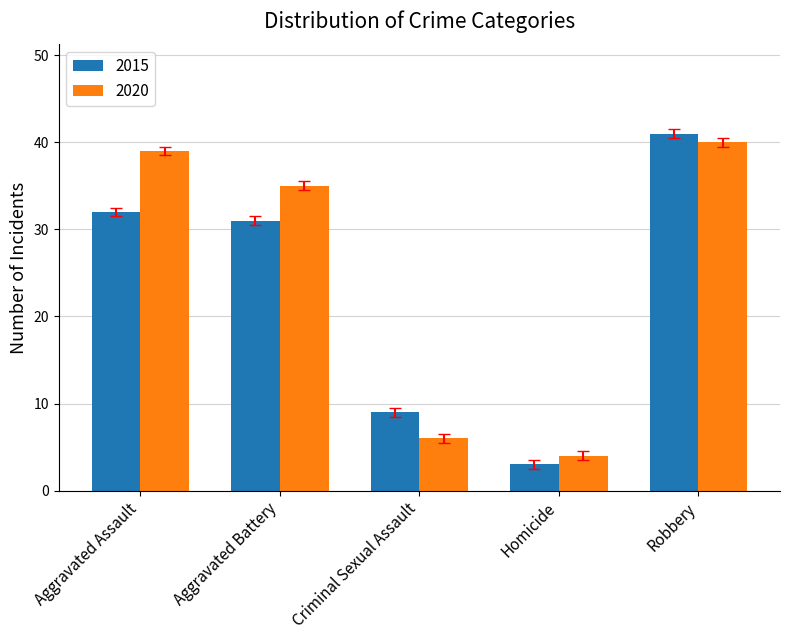

At Criminal Sexual Assault, list the series in order from largest to smallest.

2015, 2020